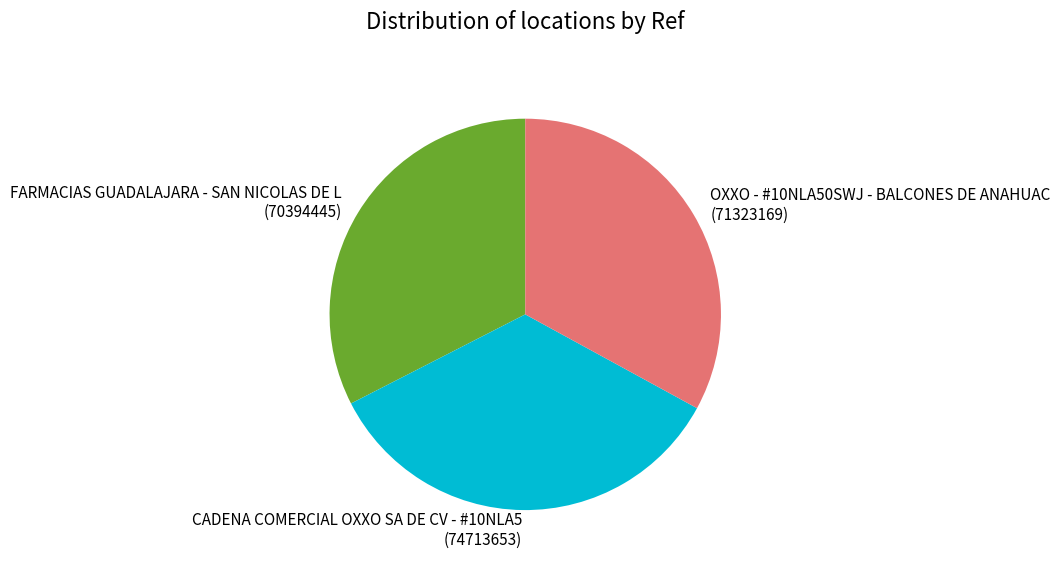

Approximately how many times larger is the value at OXXO - #10NLA50SWJ - BALCONES DE ANAHUAC compared to CADENA COMERCIAL OXXO SA DE CV - #10NLA5?

1.0